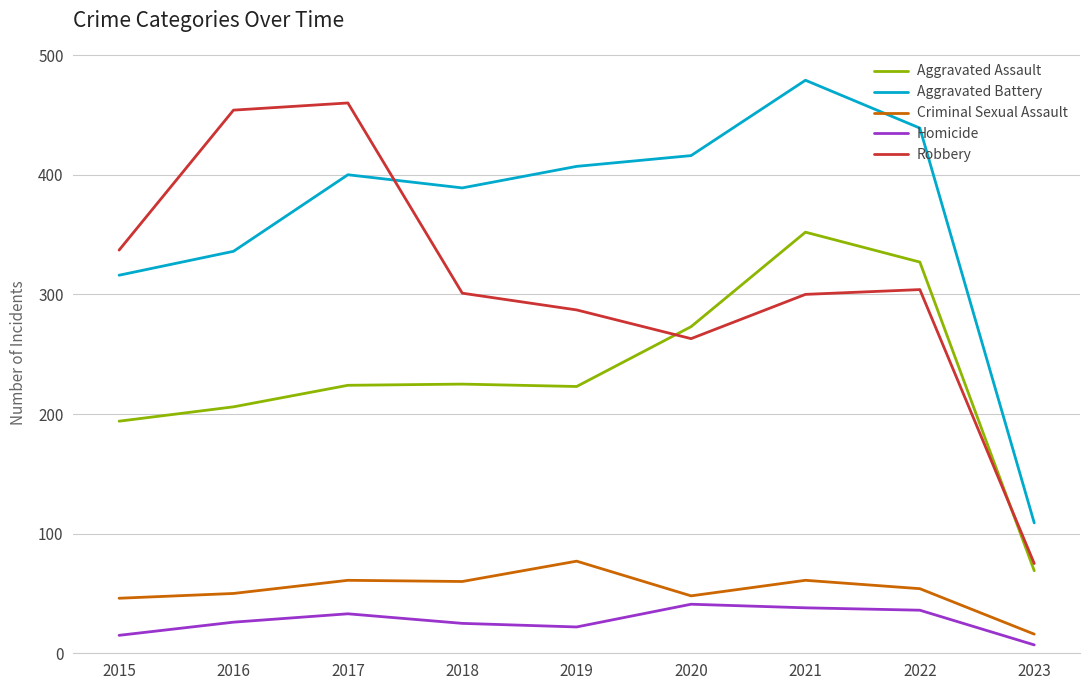

What value does the Aggravated Battery series have at 2023?

109